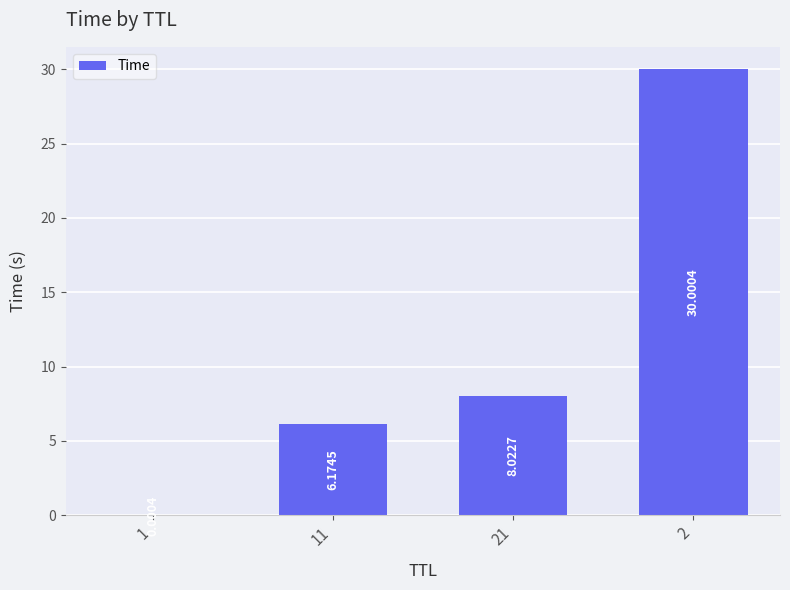

What is the change in value from 1 to 11?

+6.2